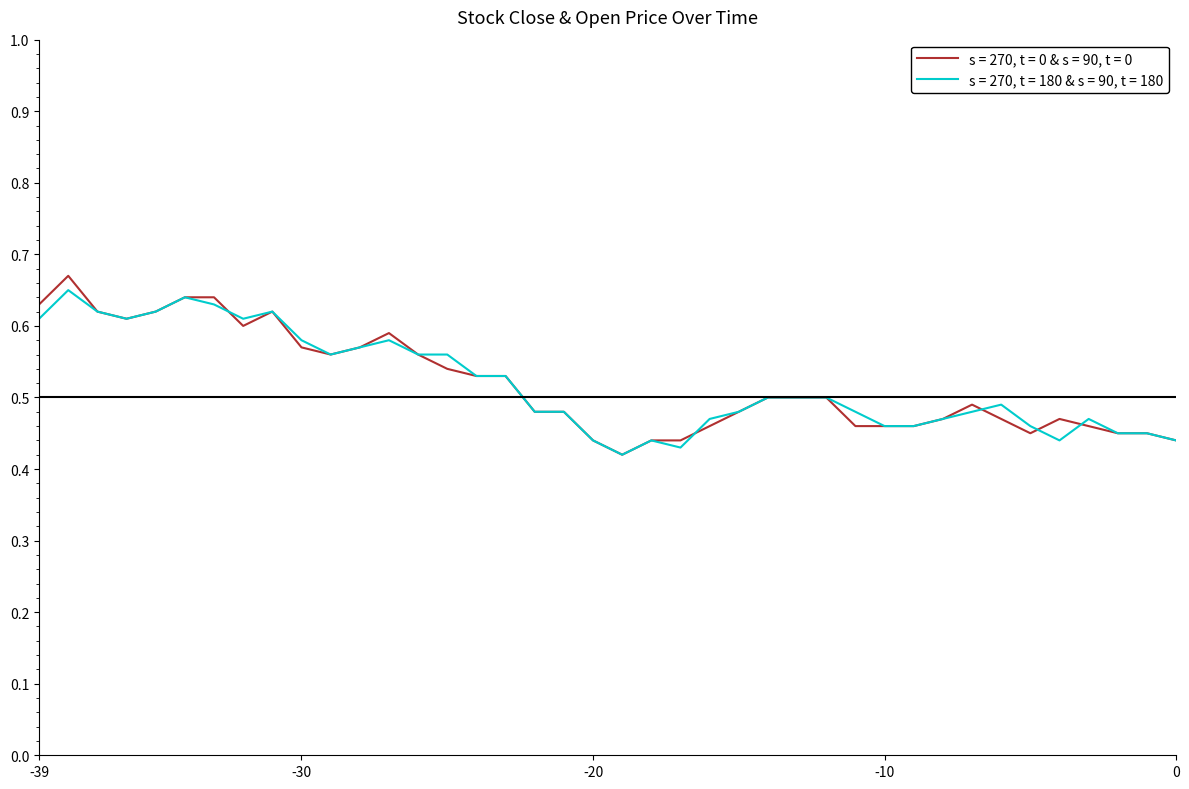

What are all the series names shown in the legend?

s = 270, t = 0 & s = 90, t = 0, s = 270, t = 180 & s = 90, t = 180